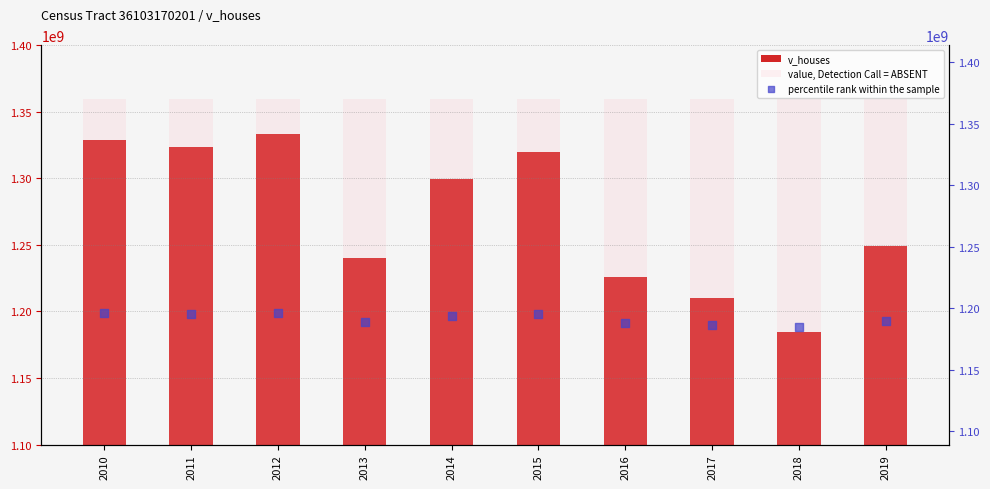

Which series reaches the maximum Y coordinate?

value, Detection Call = ABSENT